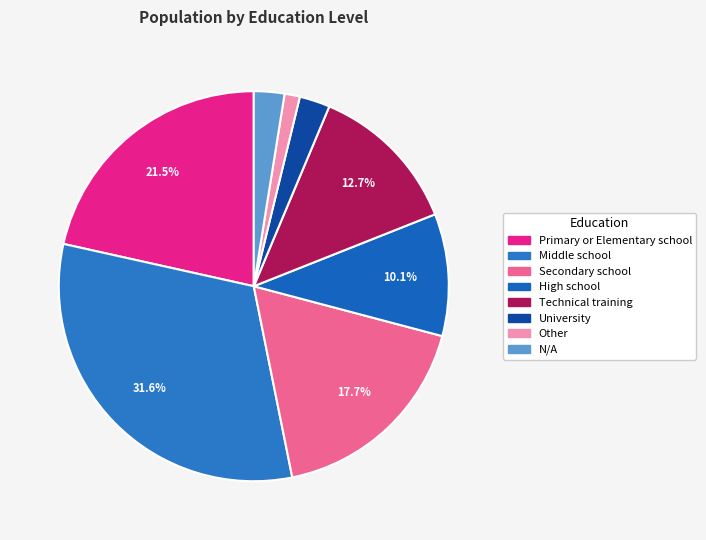

True or false: Technical training accounts for 13% of the total.

True